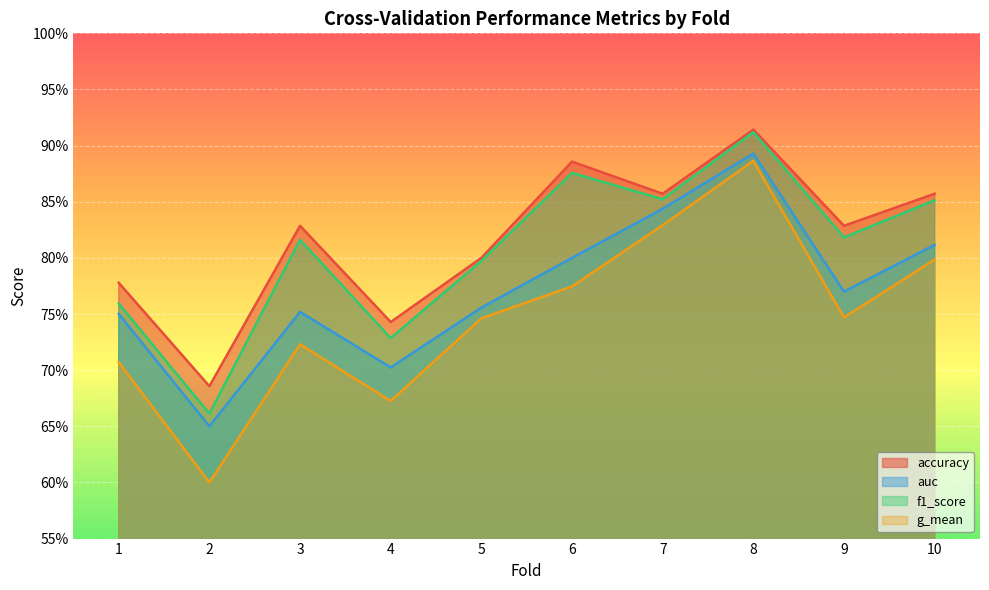

At how many categories does at least one series exceed 0?

10